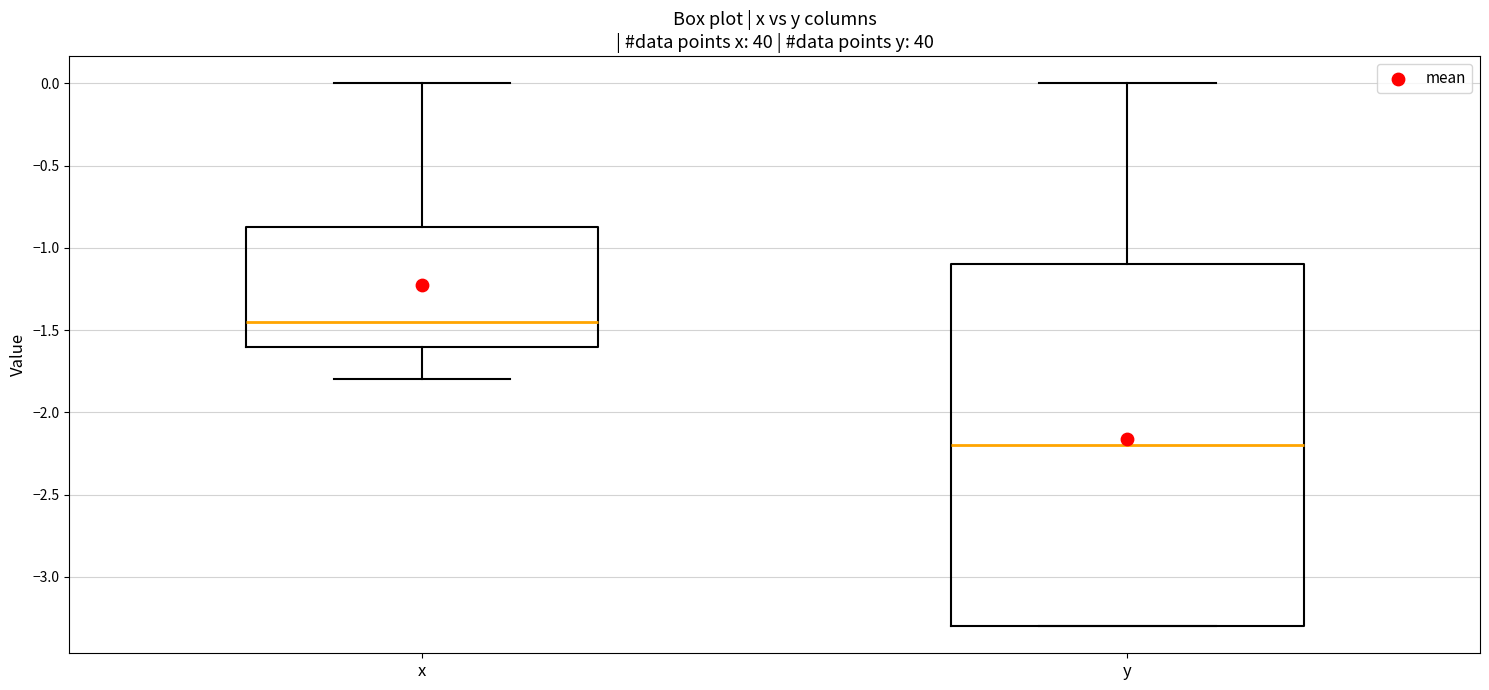

Which box has the lowest median line?

y